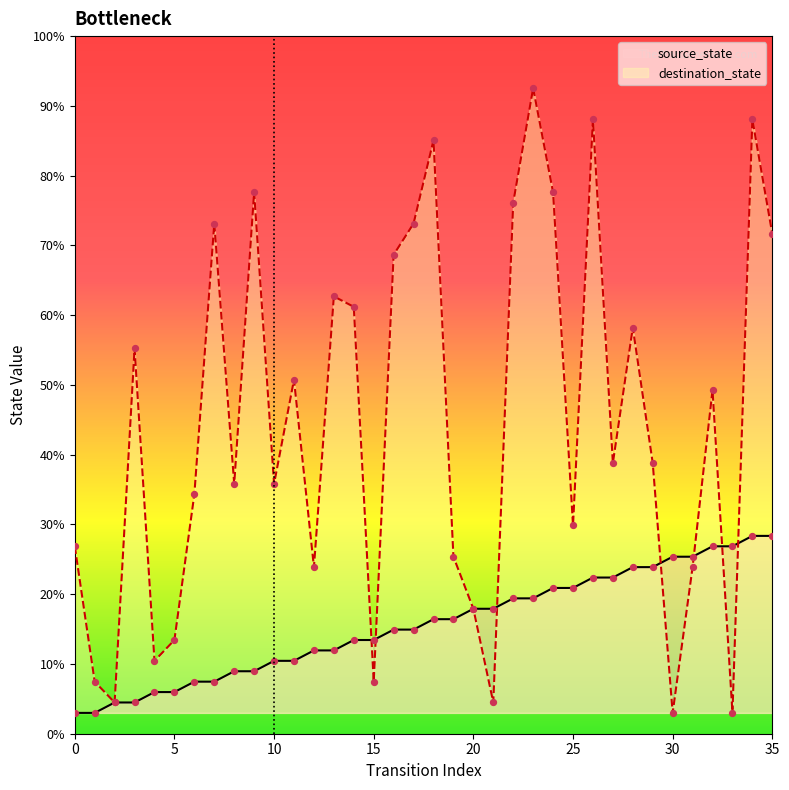

Is the value of source_state at 27 greater than the value of destination_state at 19?

No